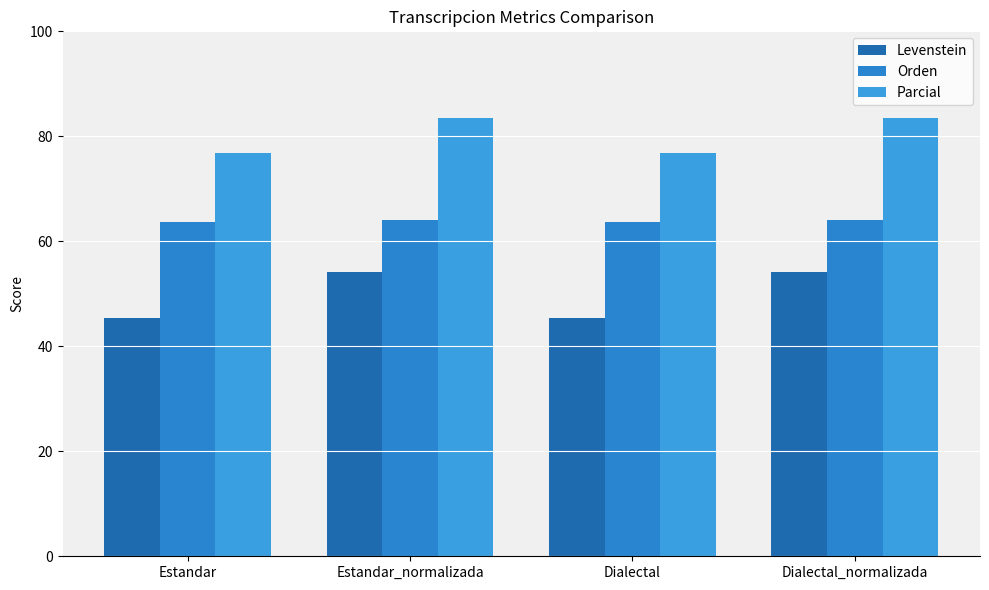

Reading left to right, extract all data points from this chart.

Levenstein: Estandar=45.4	Estandar_normalizada=54.2	Dialectal=45.4	Dialectal_normalizada=54.2
Orden: Estandar=63.7	Estandar_normalizada=64.0	Dialectal=63.7	Dialectal_normalizada=64.0
Parcial: Estandar=76.8	Estandar_normalizada=83.6	Dialectal=76.8	Dialectal_normalizada=83.6